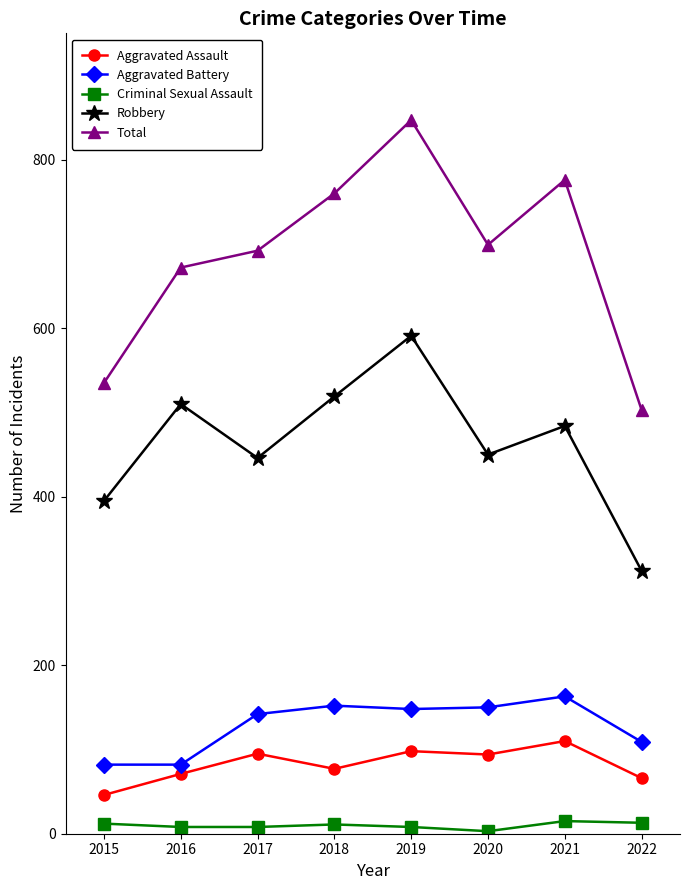

At 2019, list the series in order from smallest to largest.

Criminal Sexual Assault, Aggravated Assault, Aggravated Battery, Robbery, Total